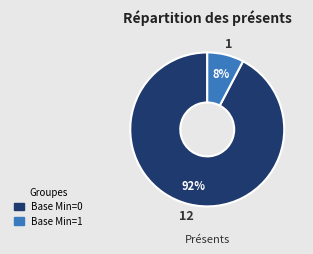

To the nearest percent, what is the average slice percentage?

50%